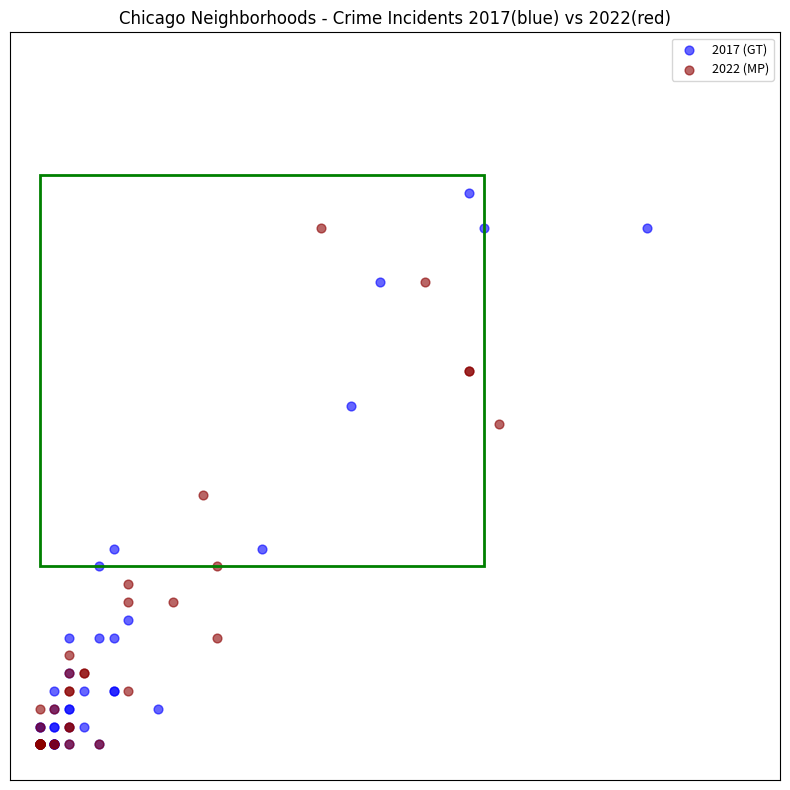

What are all the series names shown in the legend?

2017 (GT), 2022 (MP)